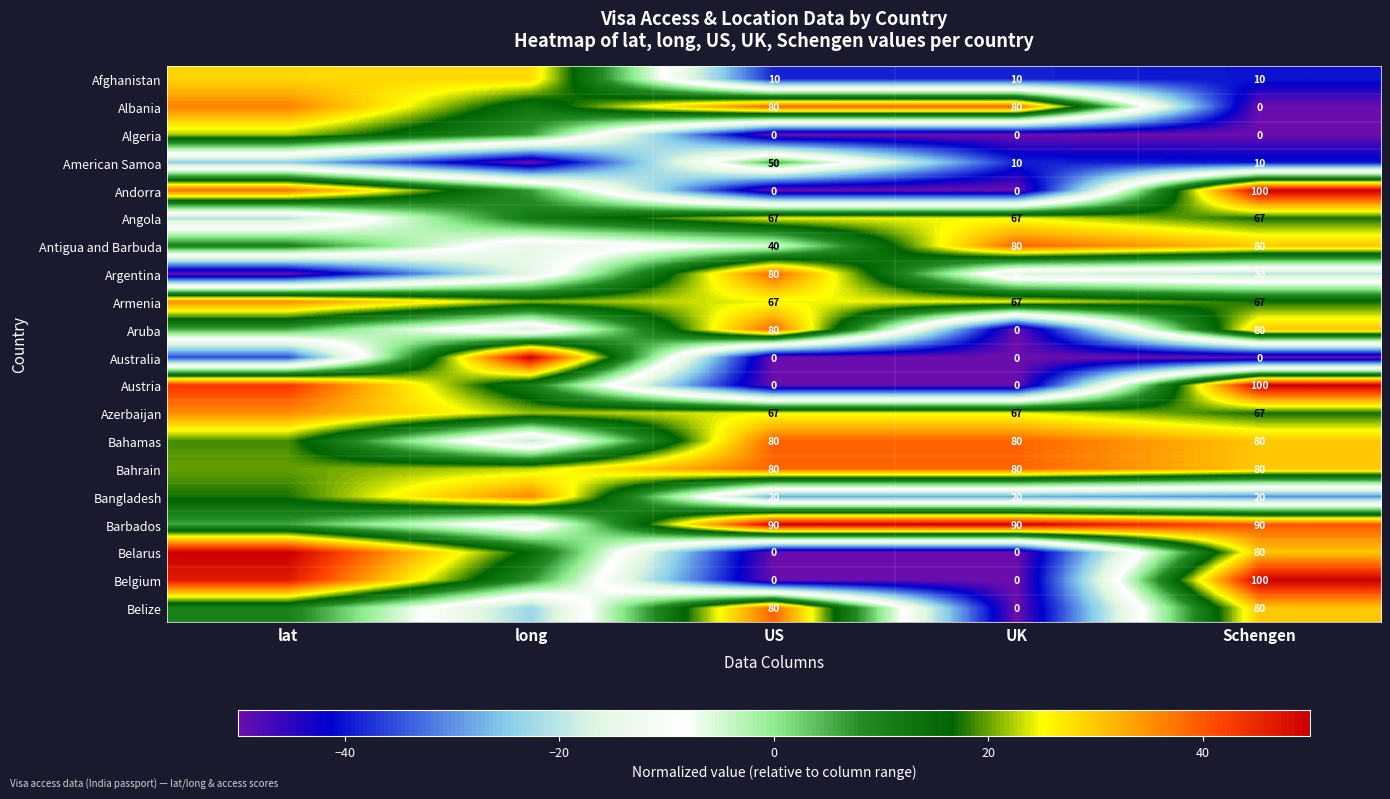

Is it true that Albania equals -50.0 at Schengen?

True